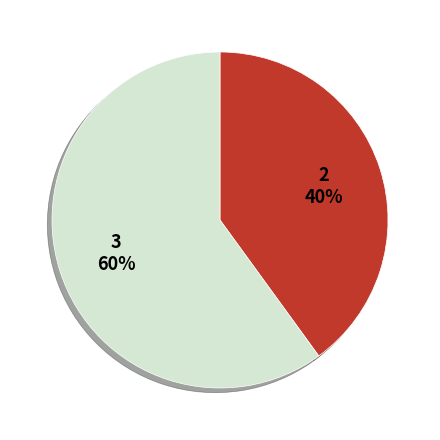

How many slices are in this pie chart?

2